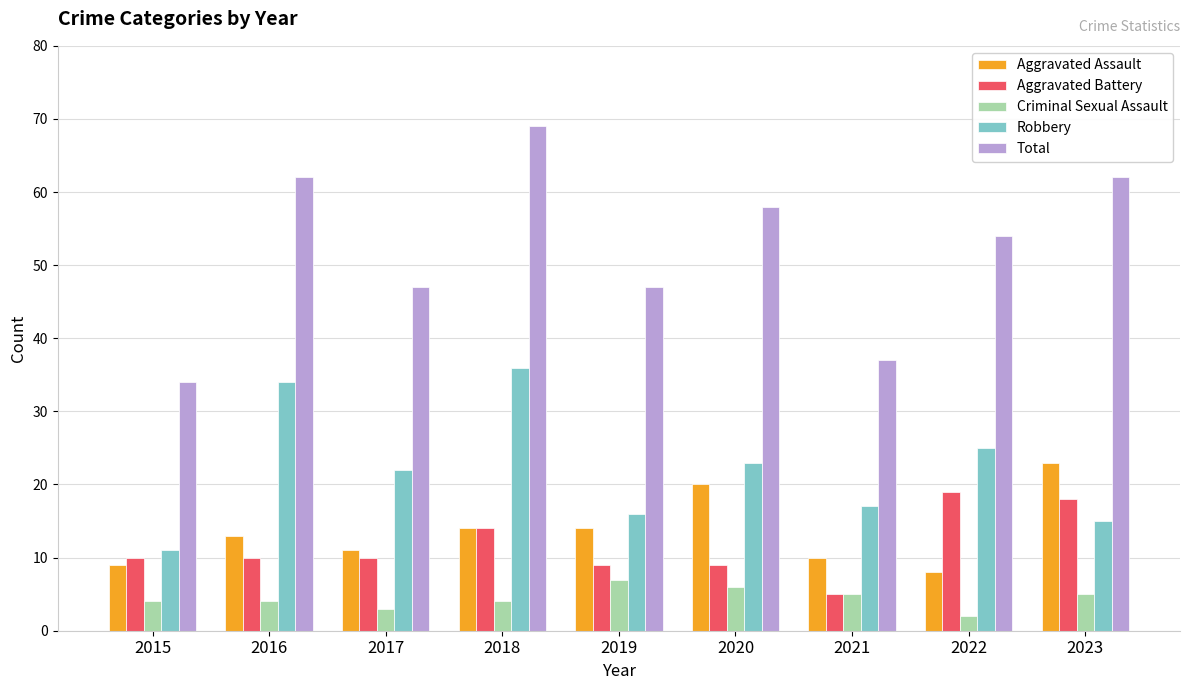

What is the value of the Robbery bar at the 6th from the left?

23